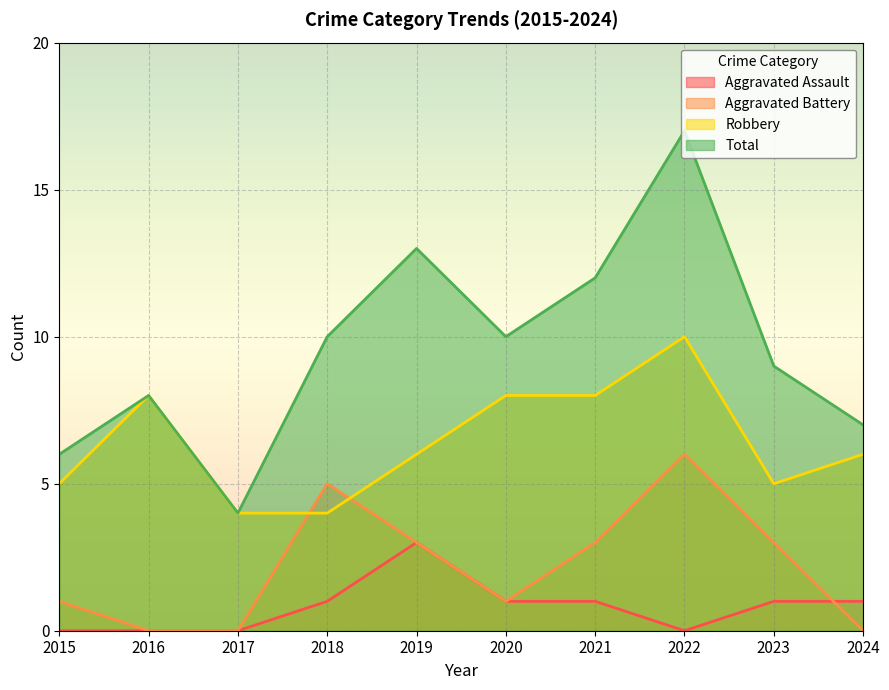

At how many categories does at least one series exceed 5?

9